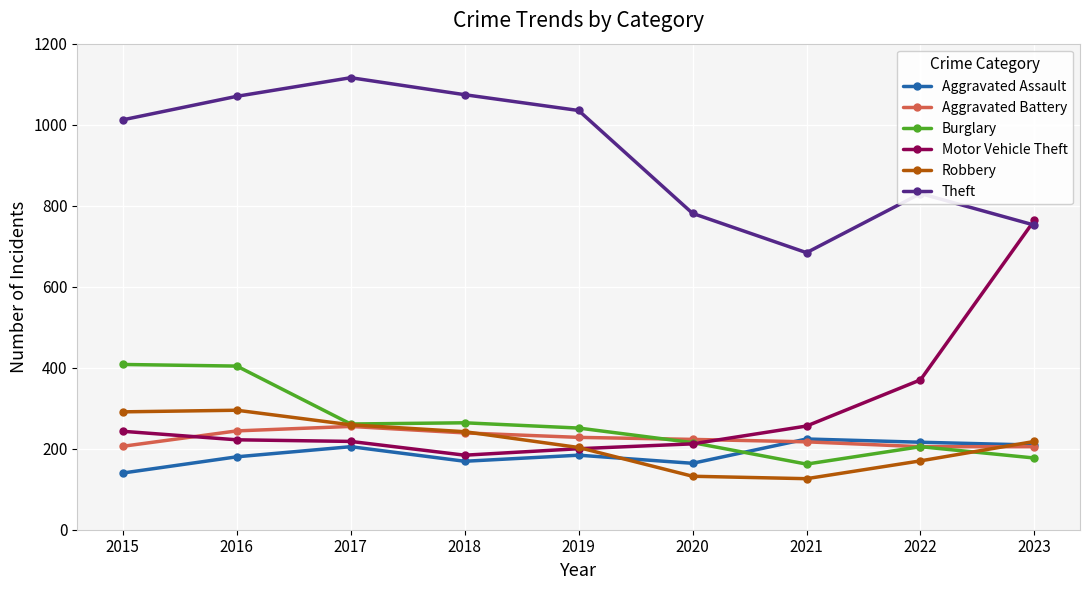

How many values in the Robbery series are below 218?

4